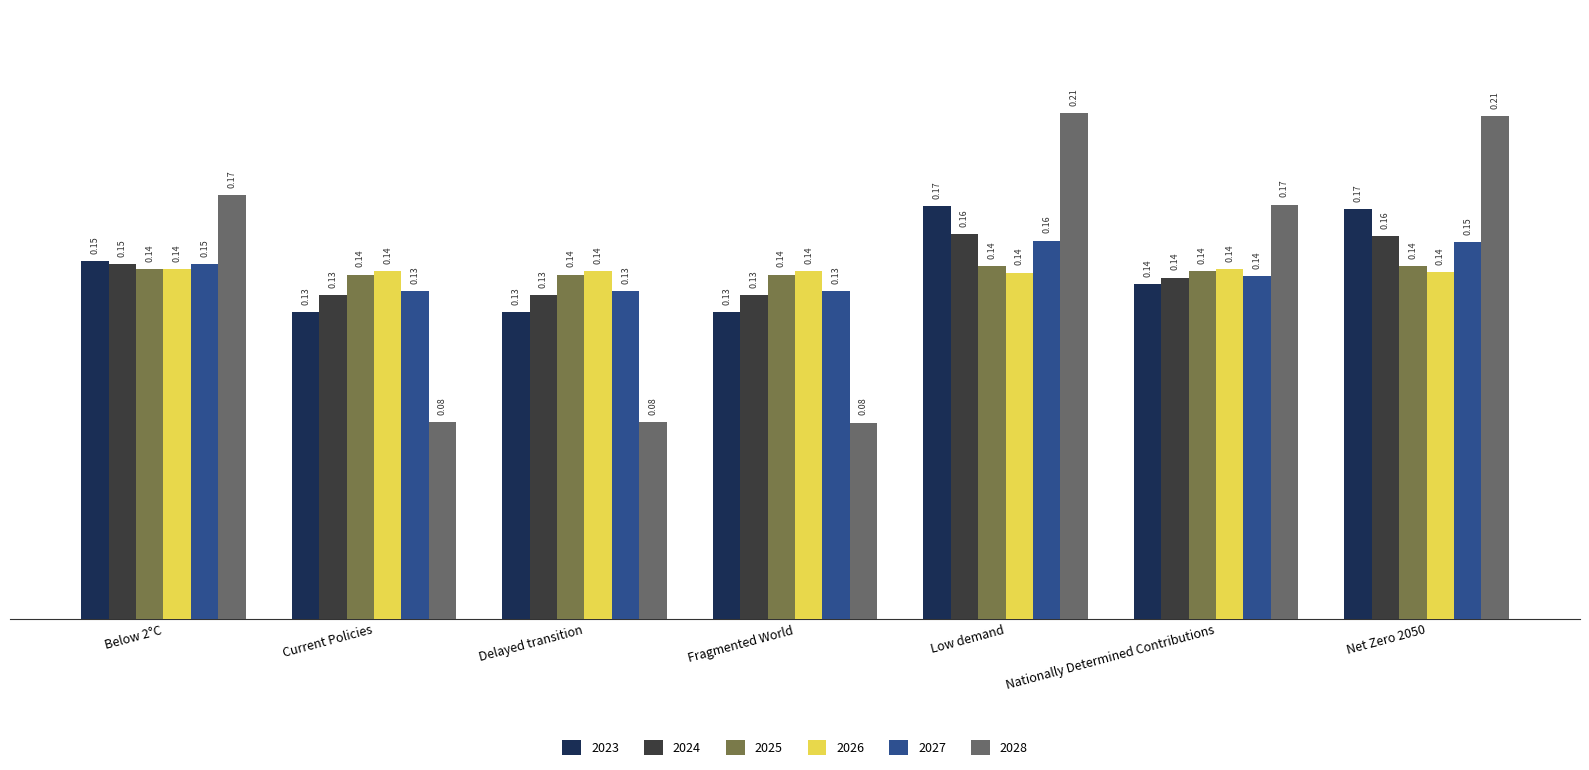

The 2026 series shows 0.1 at Below 2°C. True or false?

True